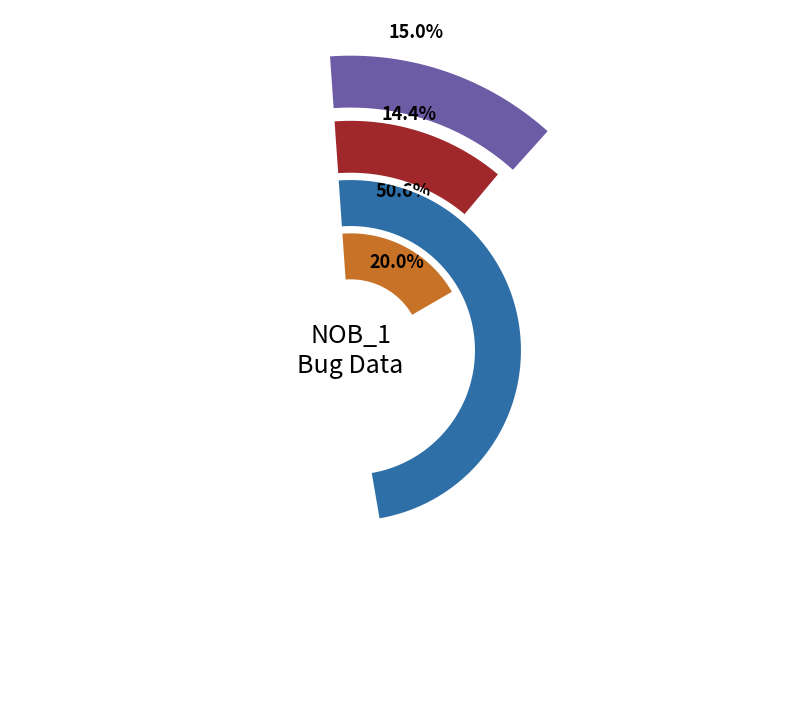

Is it true that 10 is 8% of the pie?

False